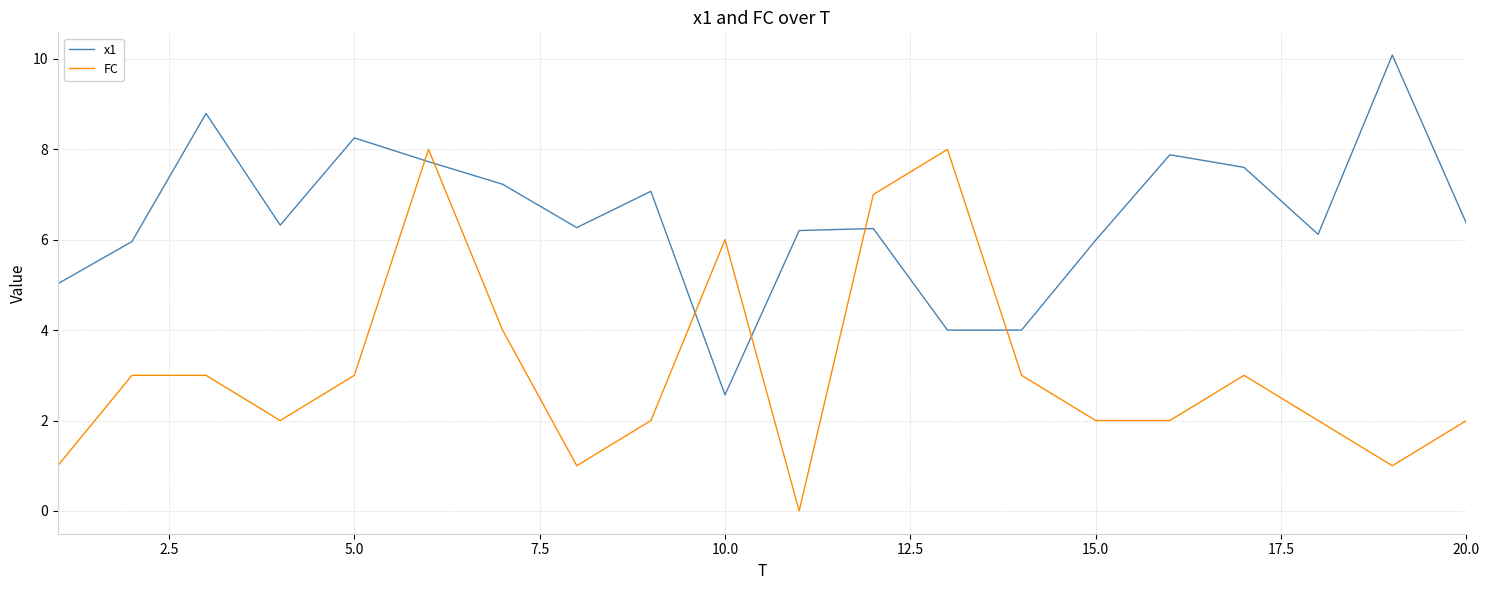

True or false: x1 and FC intersect in this chart.

True